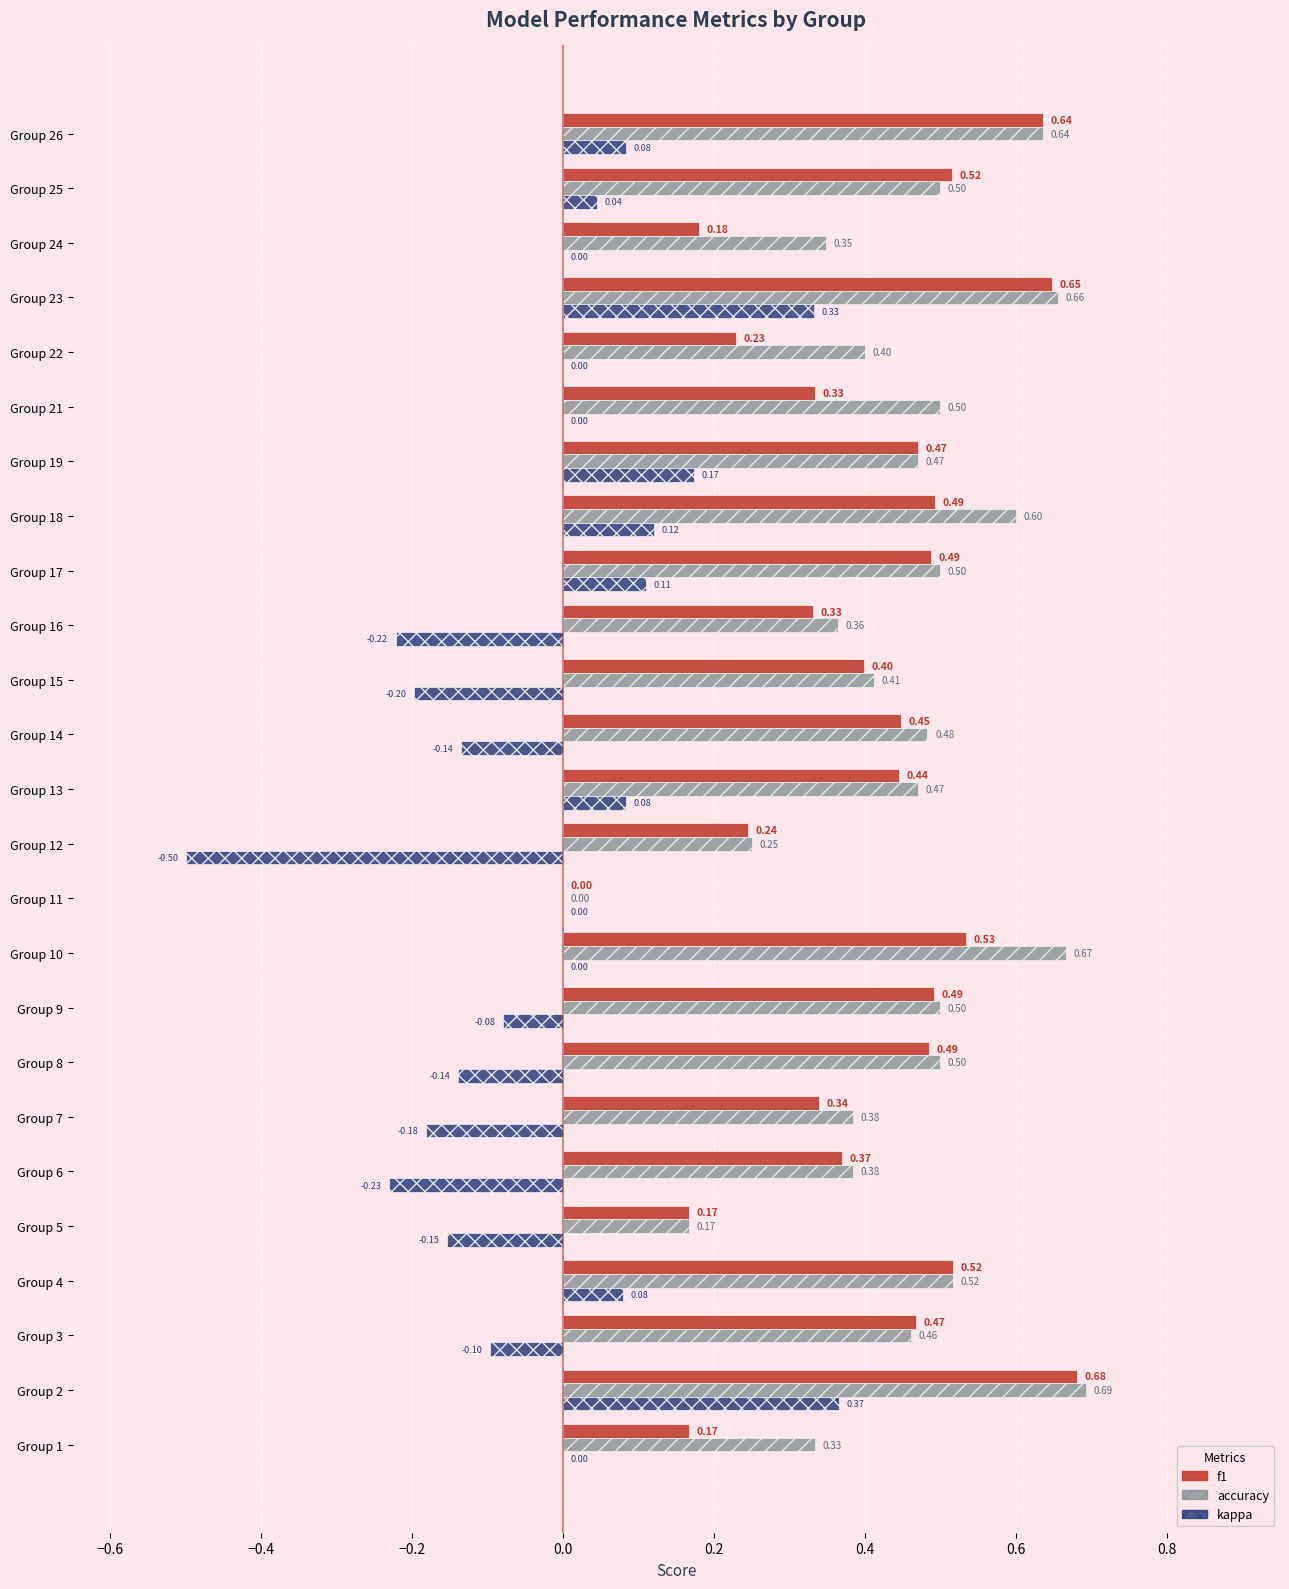

What is the sum of all f1 values?

10.1